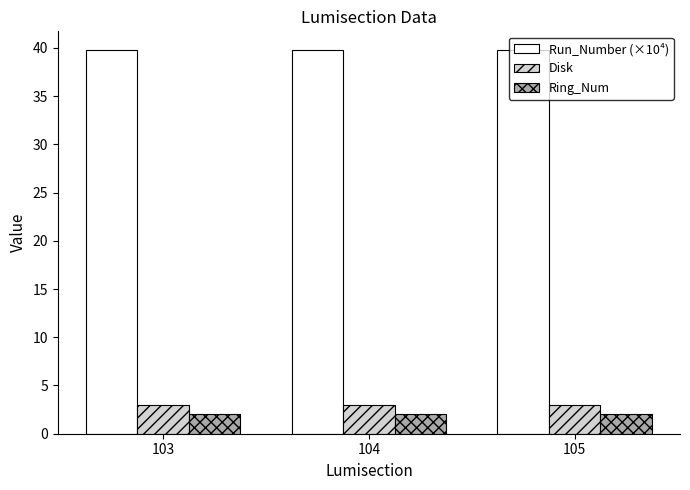

What is the lowest value of the Run_Number (×10⁴) series?

39.7